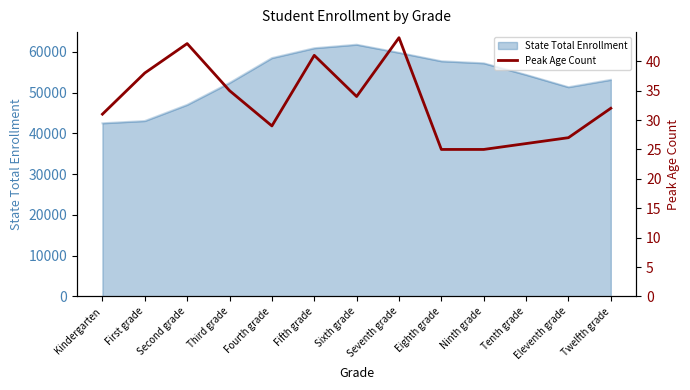

Does the chart display data point markers on the line(s)?

No